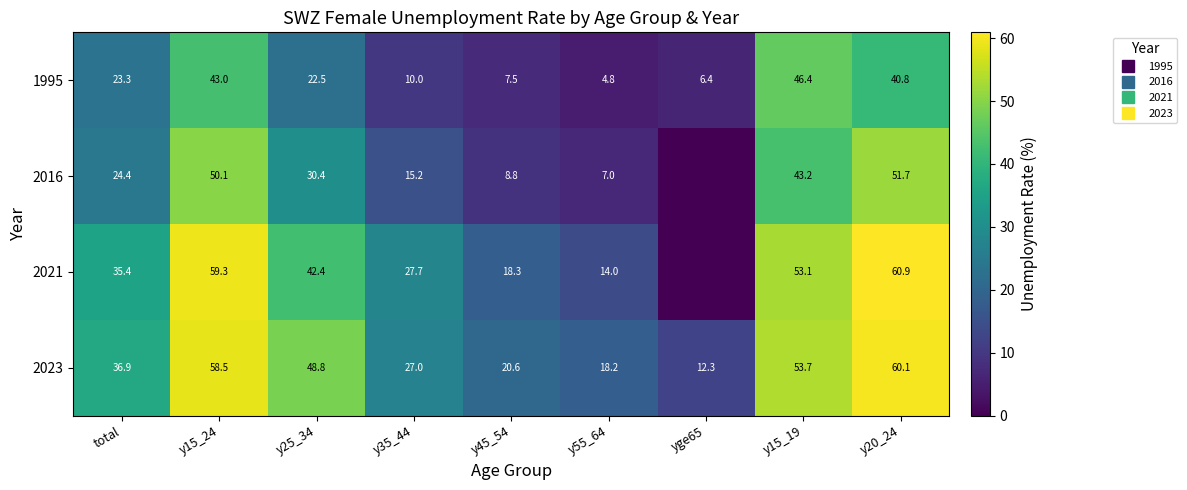

Between total and y20_24, which series saw the biggest shift?

2016